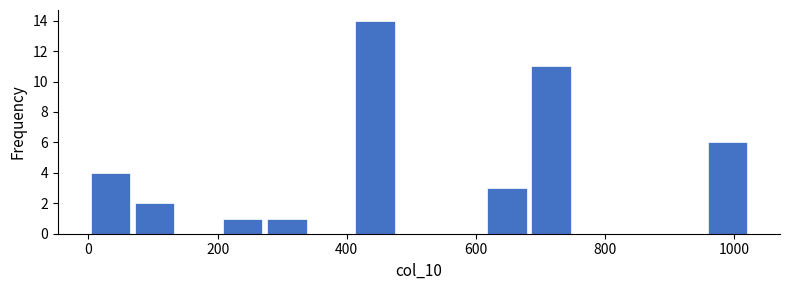

Read against the x-axis, roughly where is the centre of the tallest bar?

440